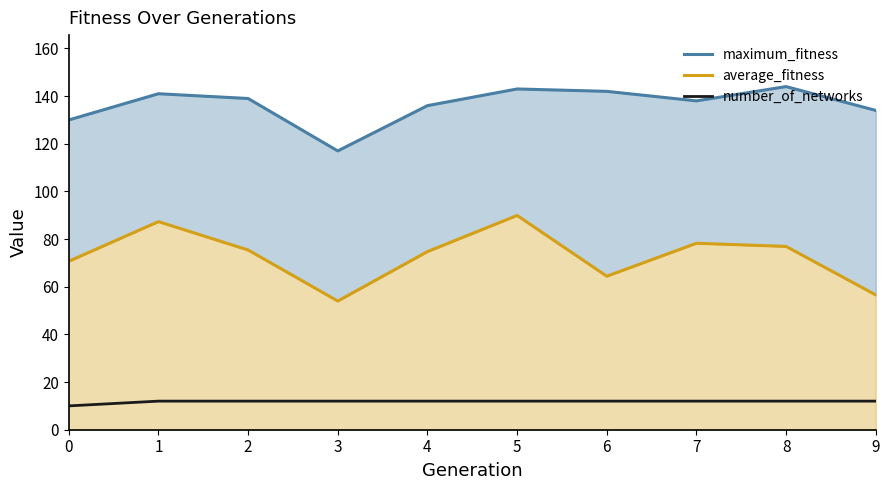

How many number_of_networks values are between 12 and 13?

9